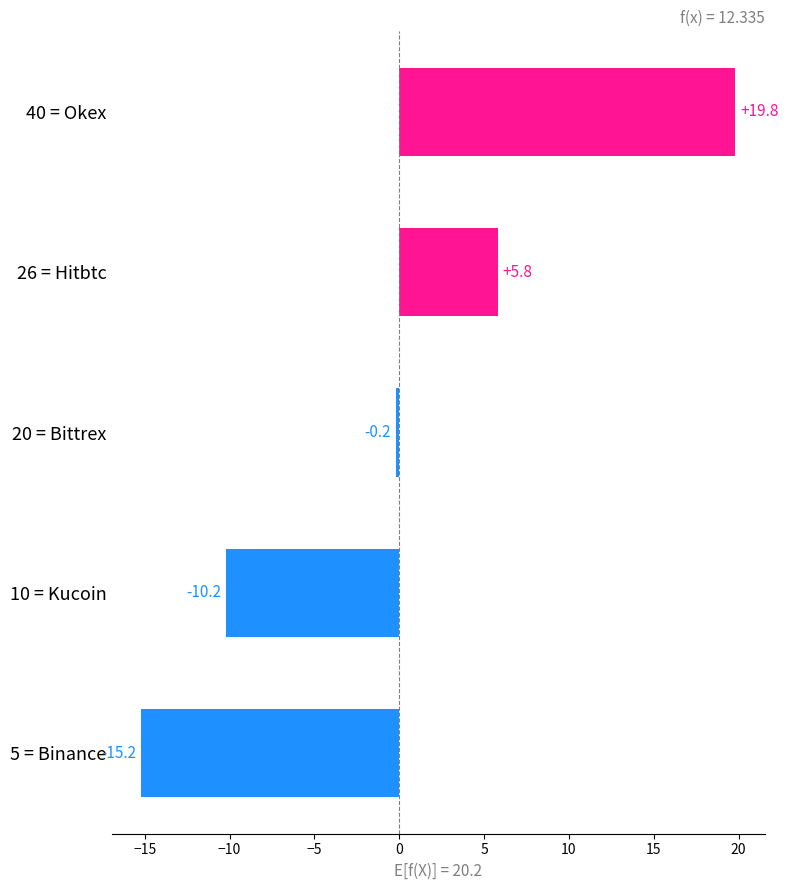

Reading top to bottom, extract all data points from this chart.

40 = Okex=19.8	26 = Hitbtc=5.8	20 = Bittrex=-0.2	10 = Kucoin=-10.2	5 = Binance=-15.2